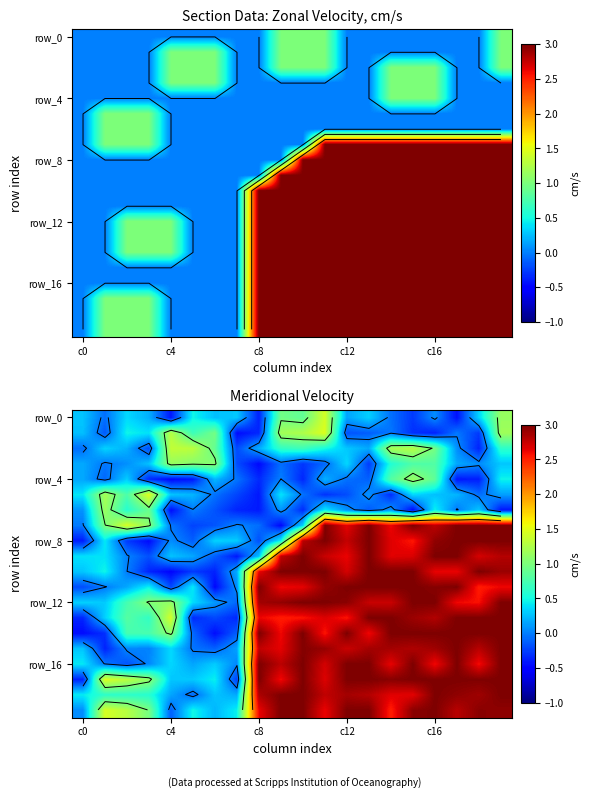

At which category is the sum across all series the highest?

19